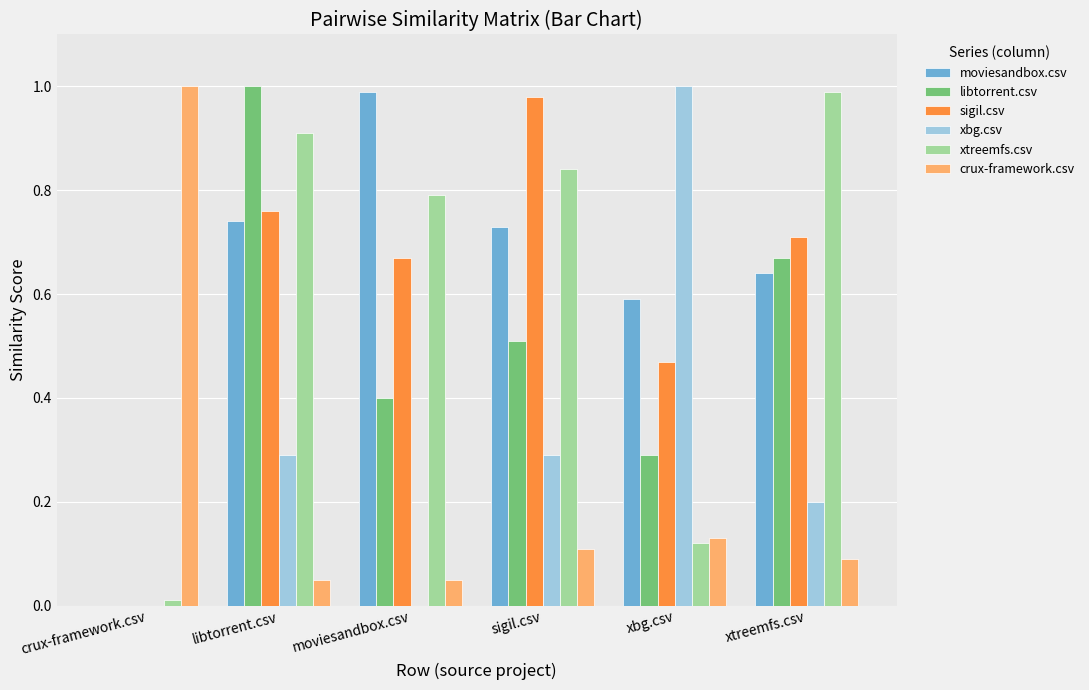

Between sigil.csv and xtreemfs.csv, which series saw the biggest shift?

sigil.csv